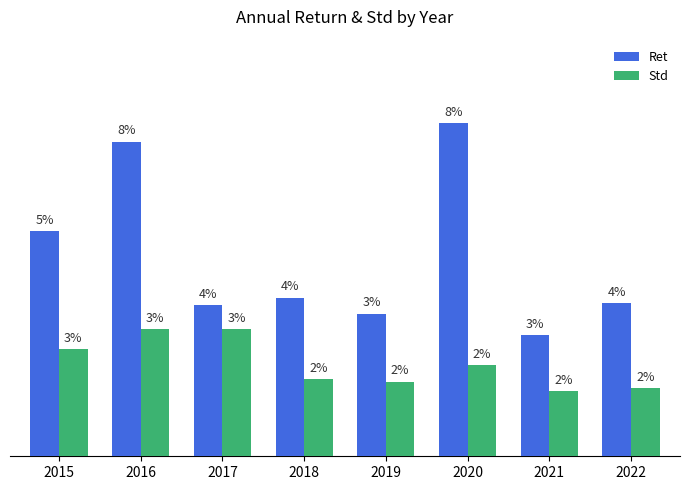

Where is Ret nearest to the value 0?

2021